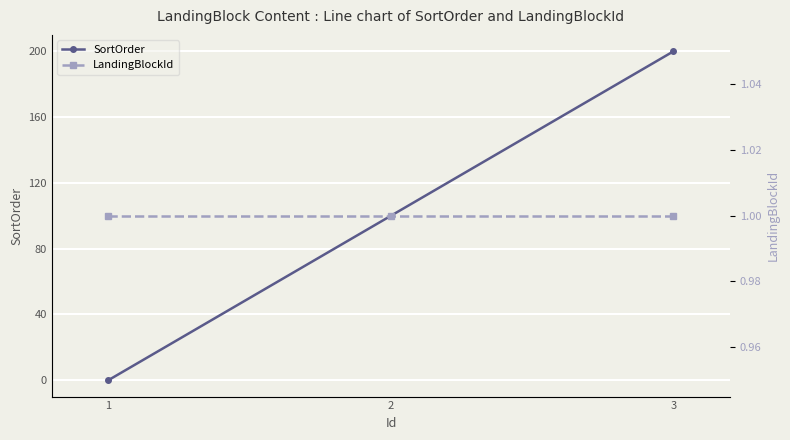

What is the sum of the LandingBlockId values at 1 and 3?

2